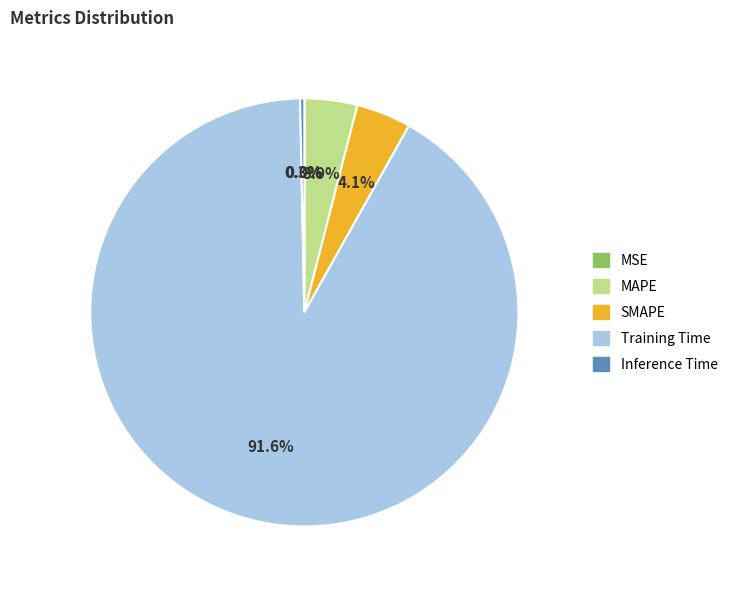

To the nearest percent, what is the combined percentage of Training Time and SMAPE?

96%